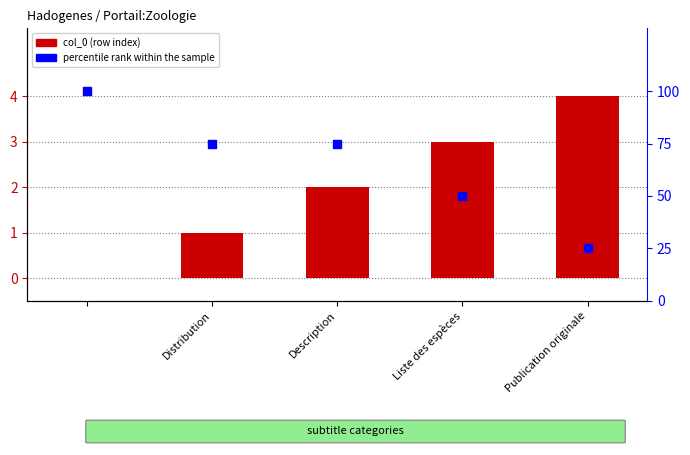

Which series contains the lowest Y value?

col_0 (row index)